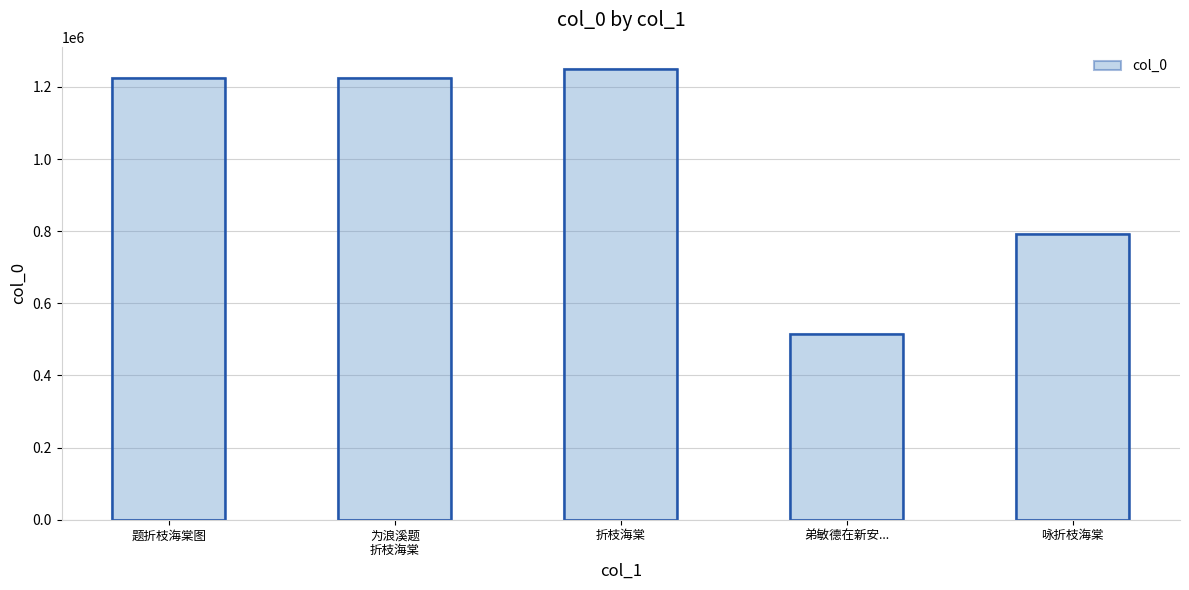

Rank the categories by value from highest to lowest.

折枝海棠, 为浪溪题
折枝海棠, 题折枝海棠图, 咏折枝海棠, 弟敏德在新安...